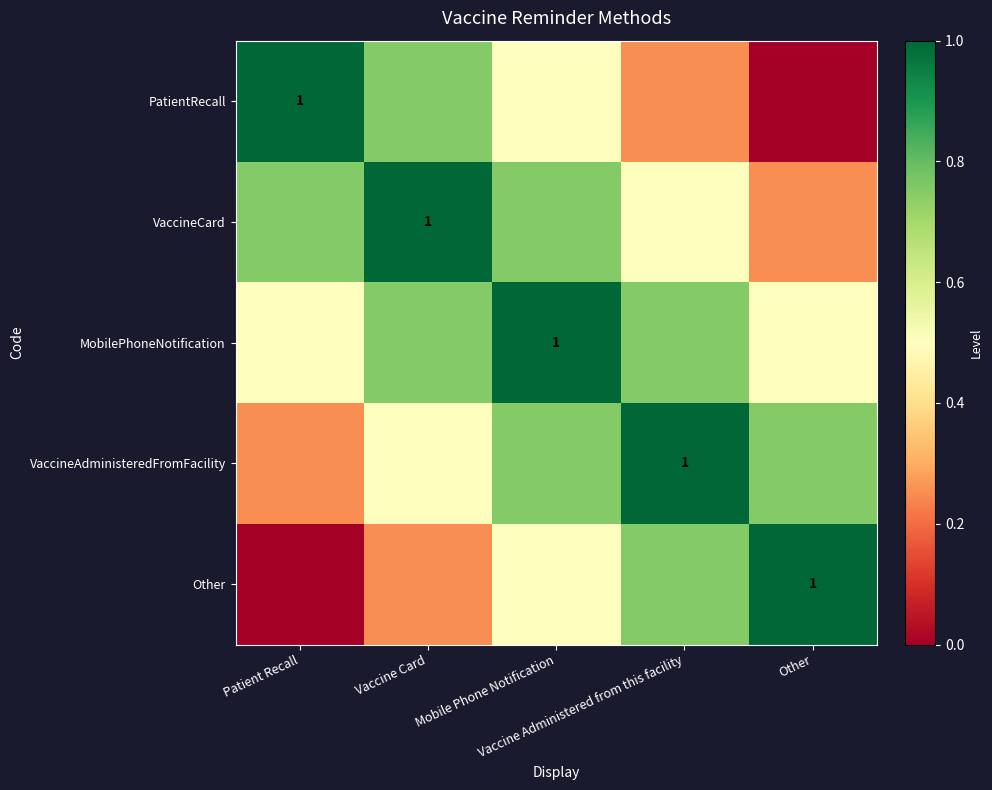

Is the value of VaccineCard at Vaccine Card greater than the value of VaccineAdministeredFromFacility at Patient Recall?

Yes